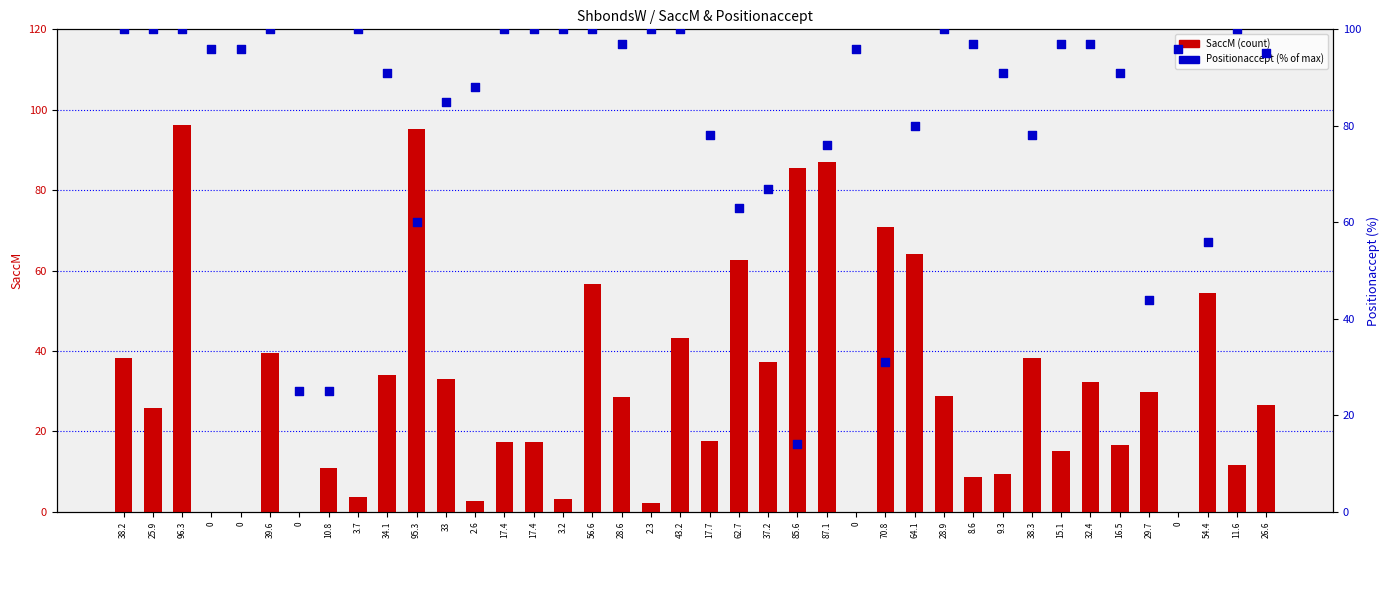

Which series has the largest total across all categories?

Positionaccept %